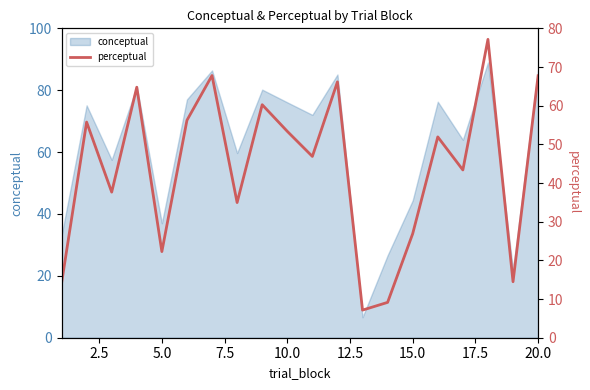

At which label is conceptual closest to 47?

15.0